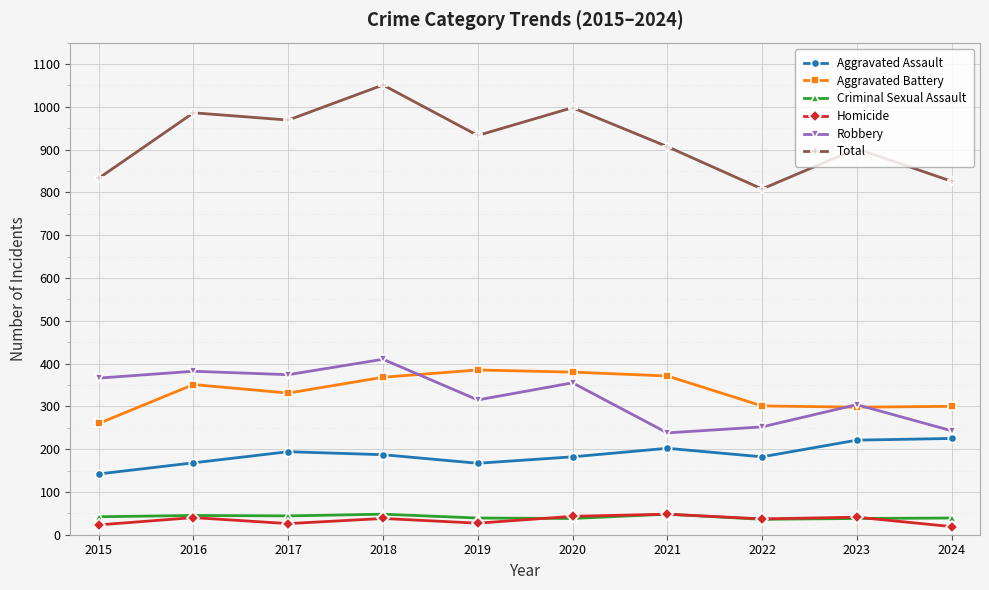

Read the Aggravated Assault value at 2019.

167